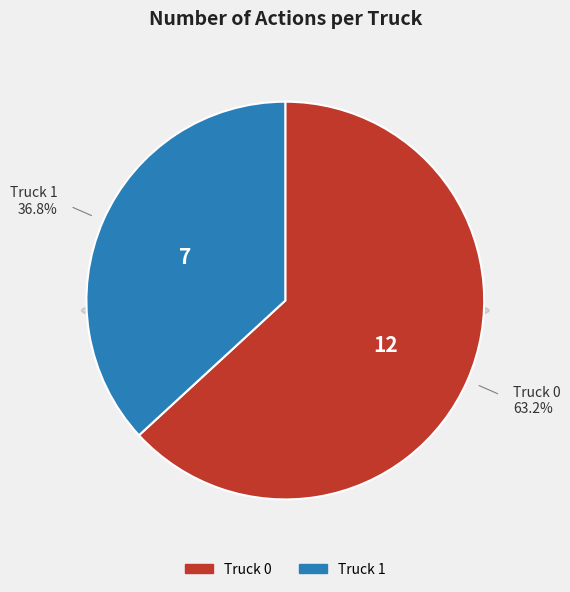

Which category accounts for the majority?

Truck 0